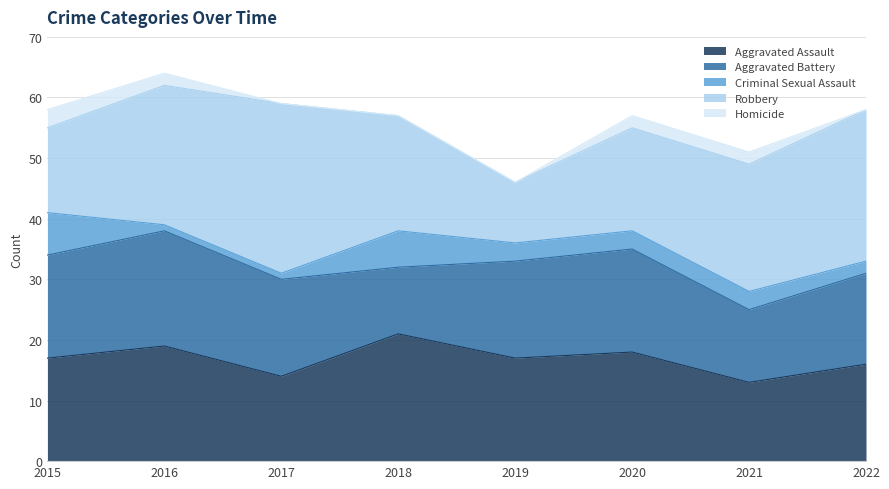

What is the minimum value for Aggravated Assault?

13